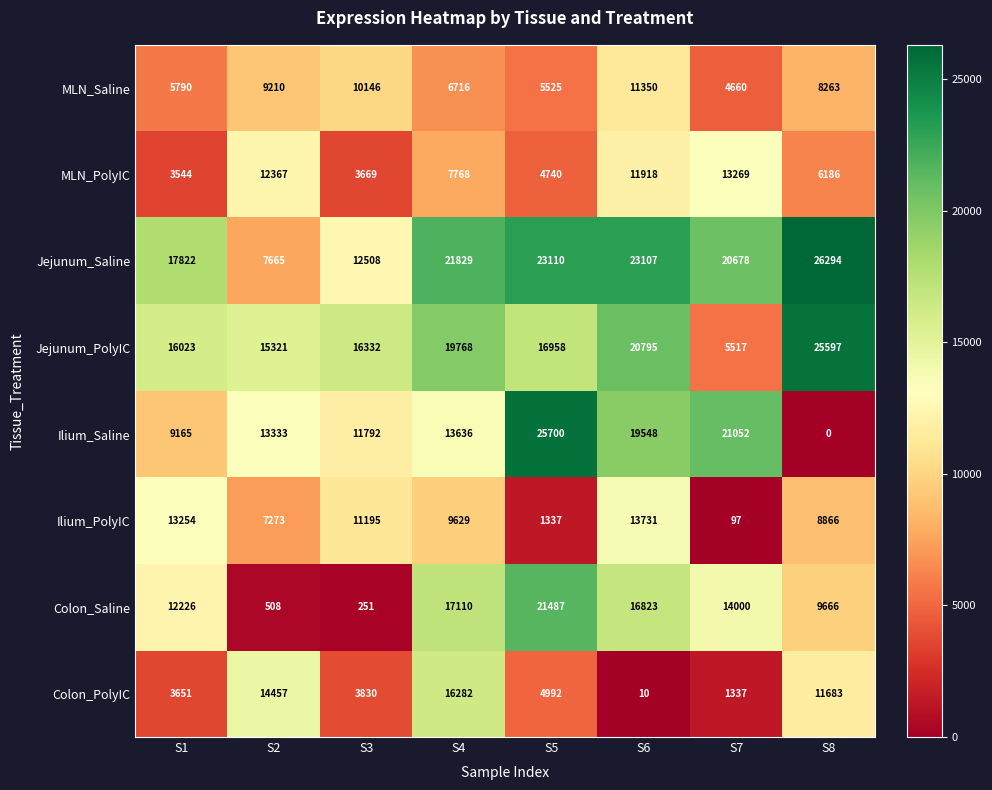

List the series in order of their peak value, lowest first.

MLN_Saline, MLN_PolyIC, Ilium_PolyIC, Colon_PolyIC, Colon_Saline, Jejunum_PolyIC, Ilium_Saline, Jejunum_Saline